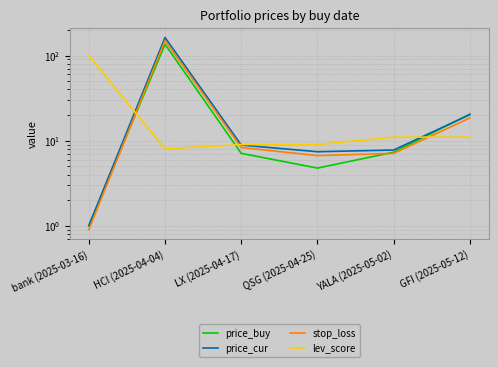

True or false: stop_loss has a value of 4.1 at LX (2025-04-17).

False